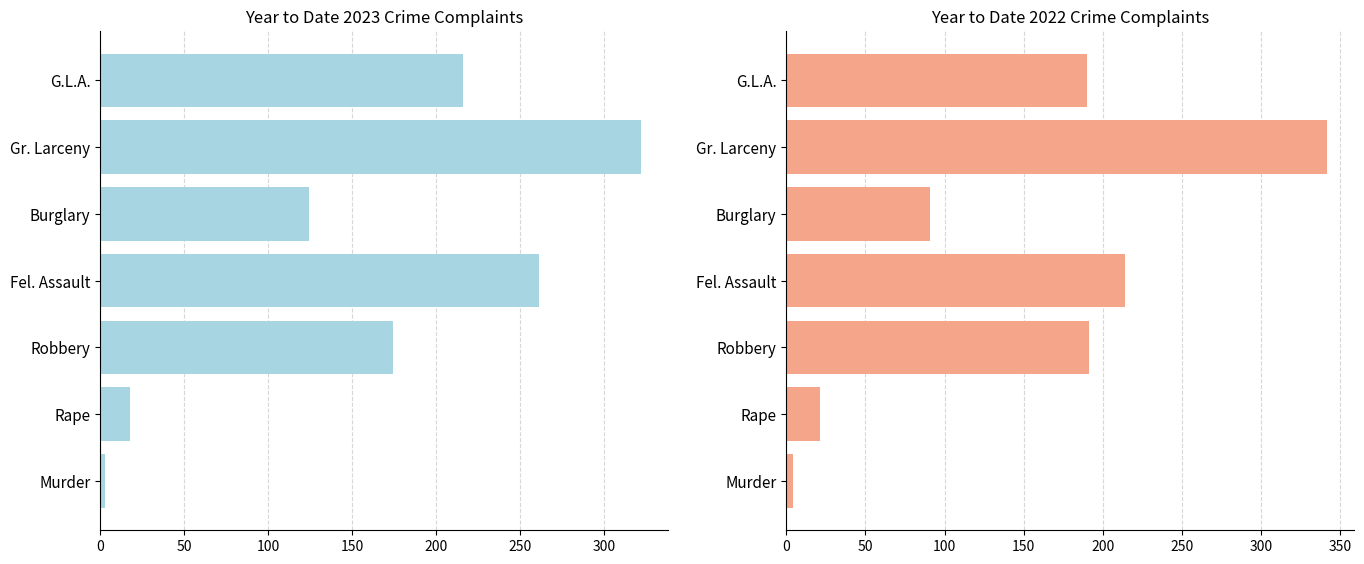

What is the difference between the highest and lowest values at Rape?

3